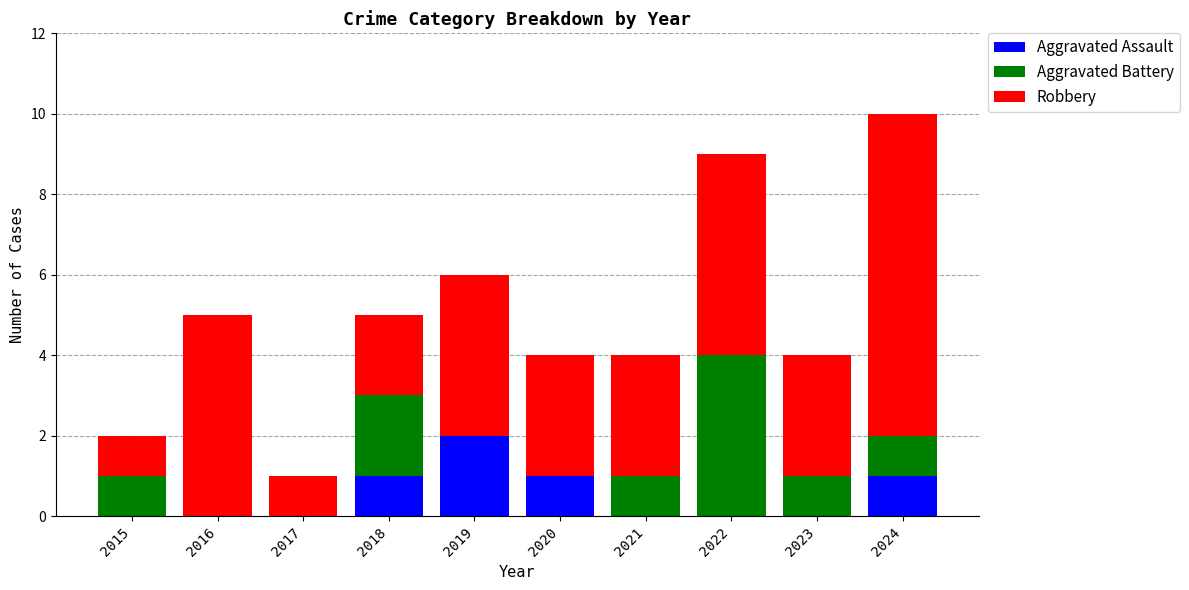

How many data points does each series have?

10